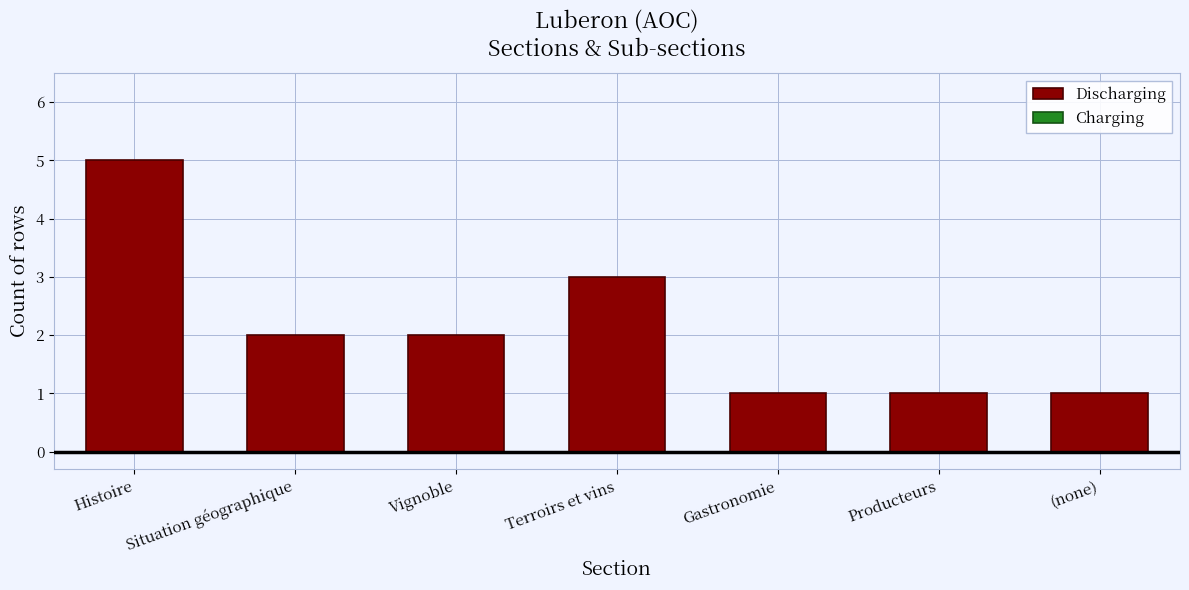

What is the label of the 5th bar from the left?

Gastronomie